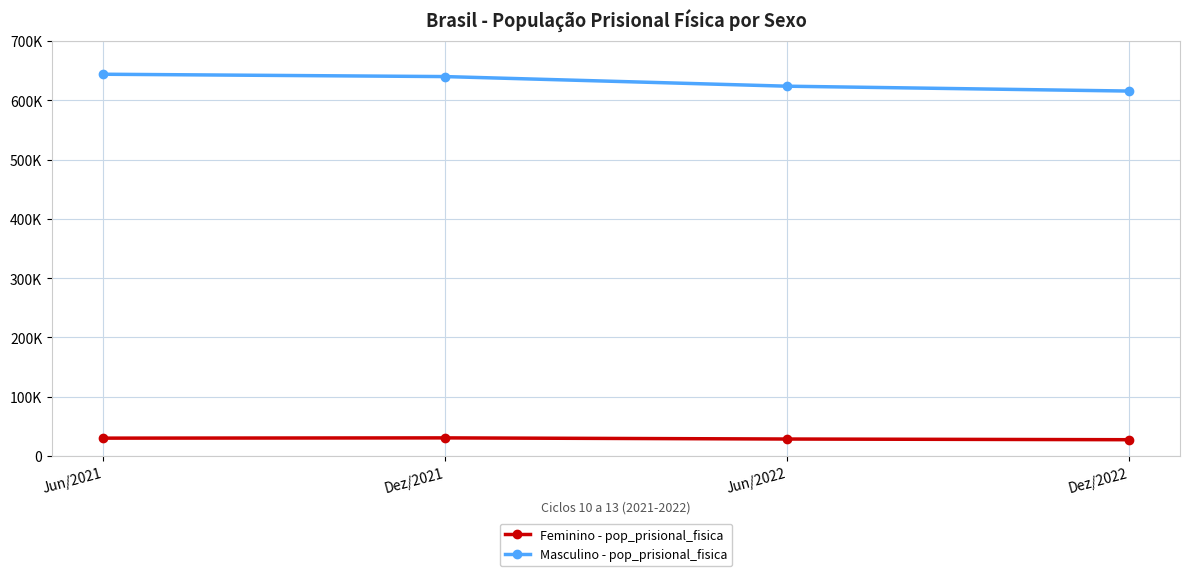

What are all the series names shown in the legend?

Feminino - pop_prisional_fisica, Masculino - pop_prisional_fisica